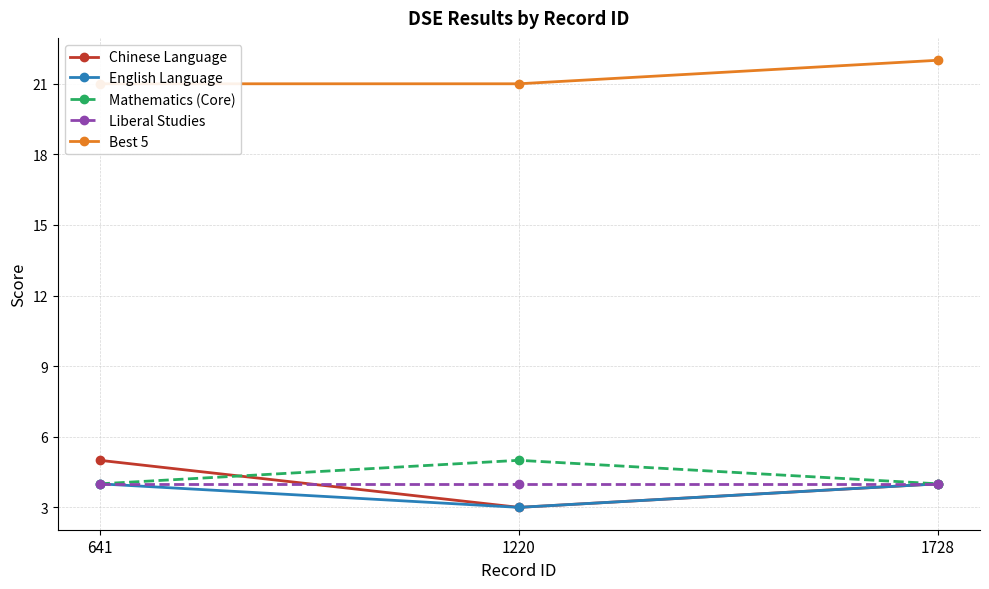

Does the chart display data point markers on the line(s)?

Yes